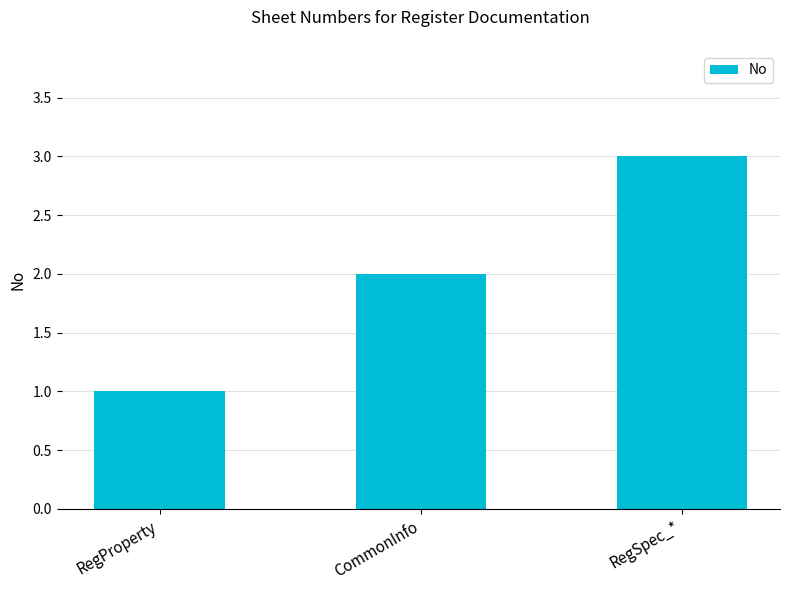

What is the maximum value shown in the chart?

3